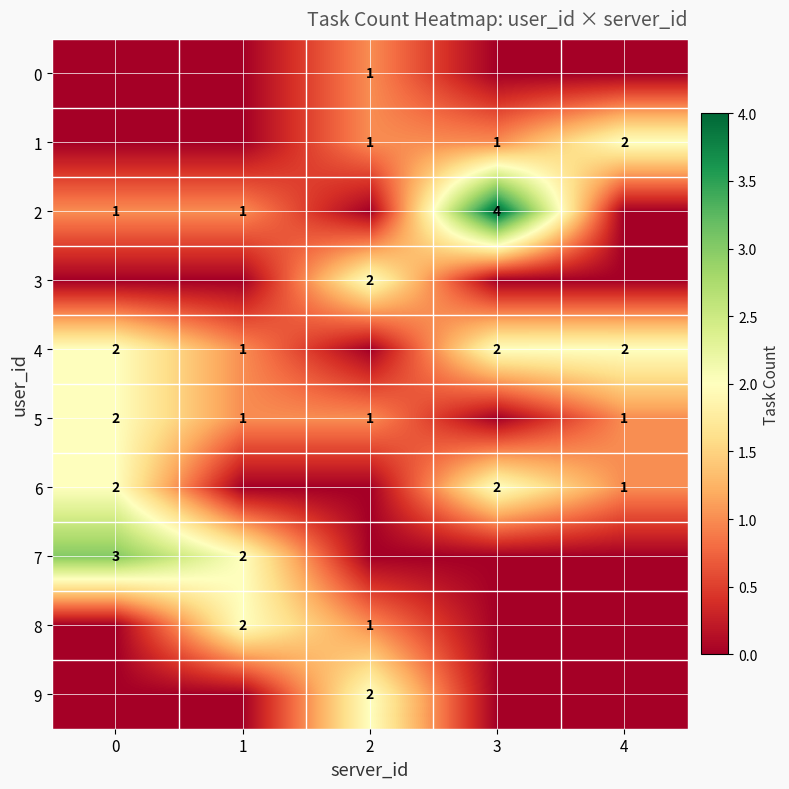

Which series has the widest spread of values?

row_2